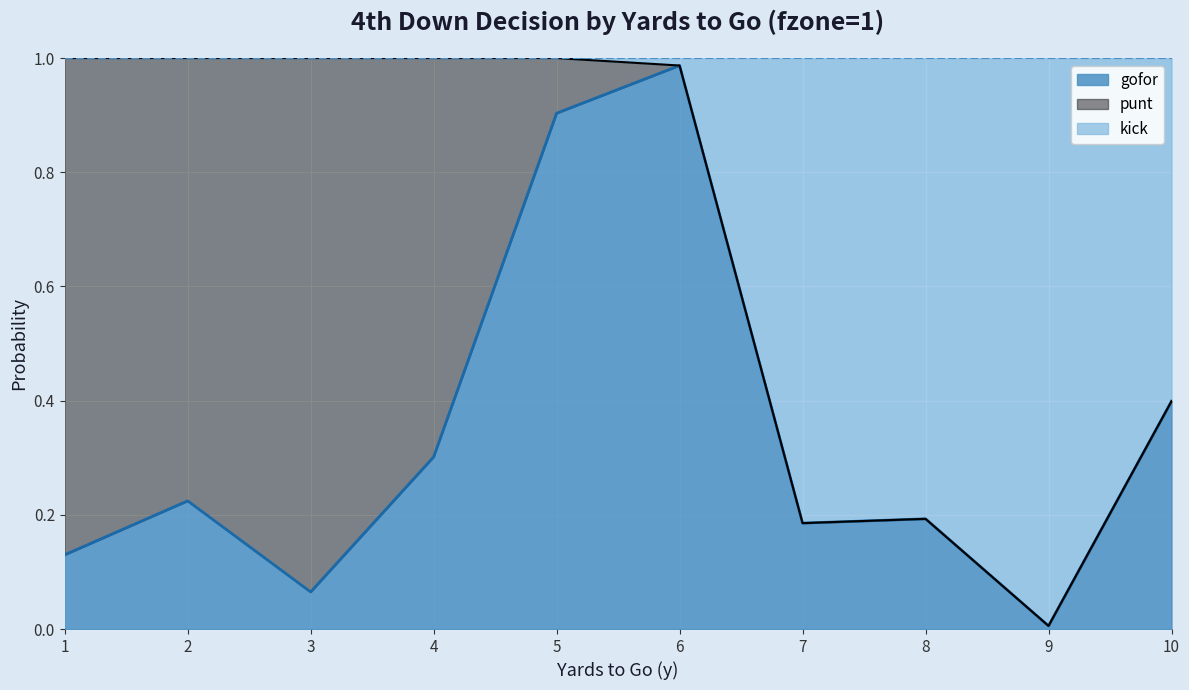

At which label does gofor reach its minimum?

9